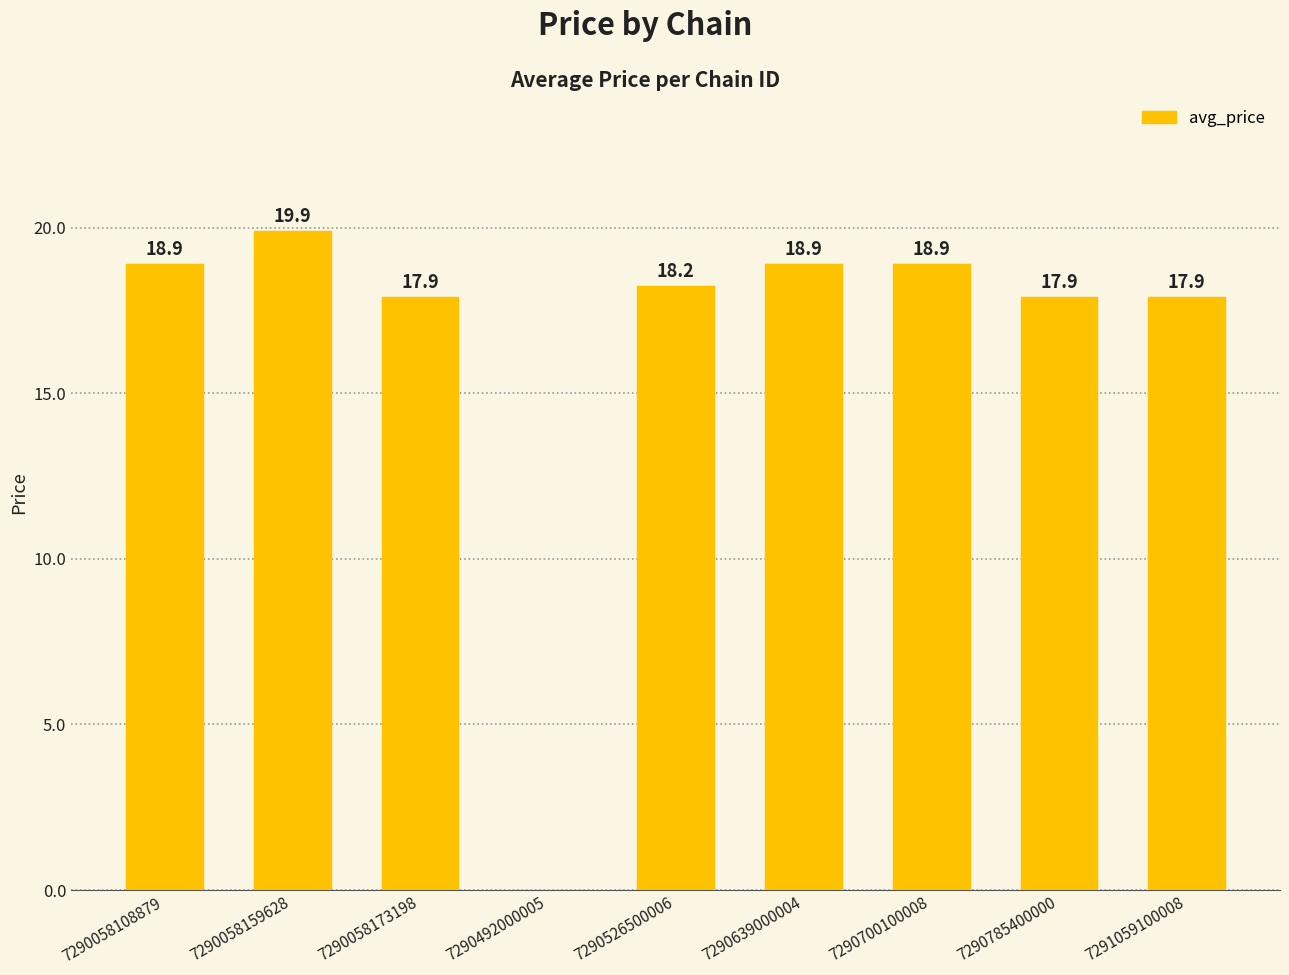

True or false: the data shows 19.9 at 7290058159628.

True